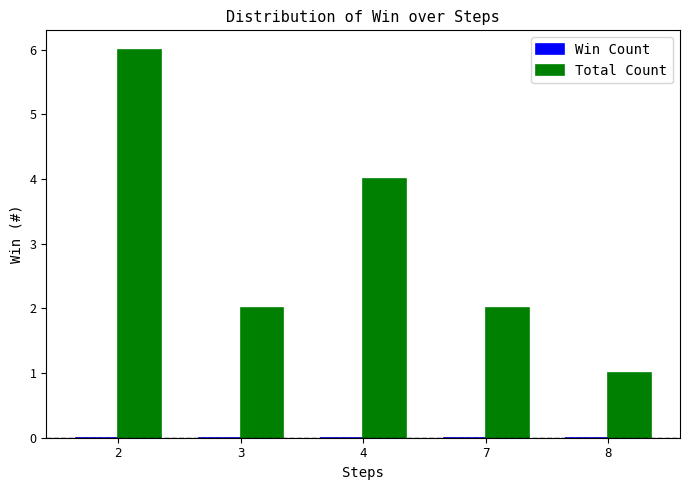

Approximately how many times larger is the value at 7 compared to 2?

0.3